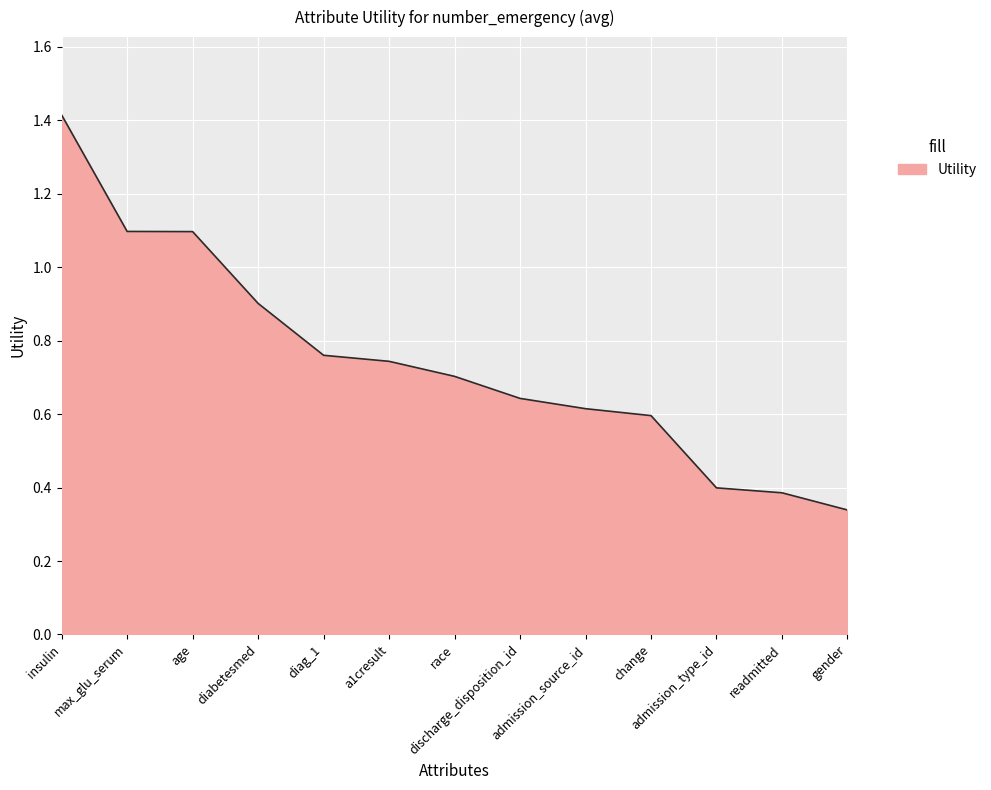

What is the difference between the maximum and minimum values?

1.1